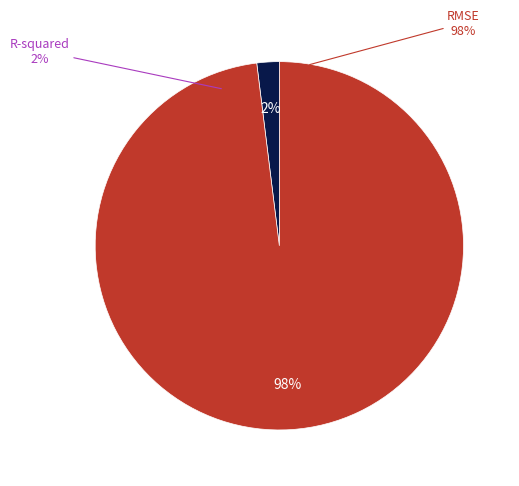

Which slice is the largest?

RMSE